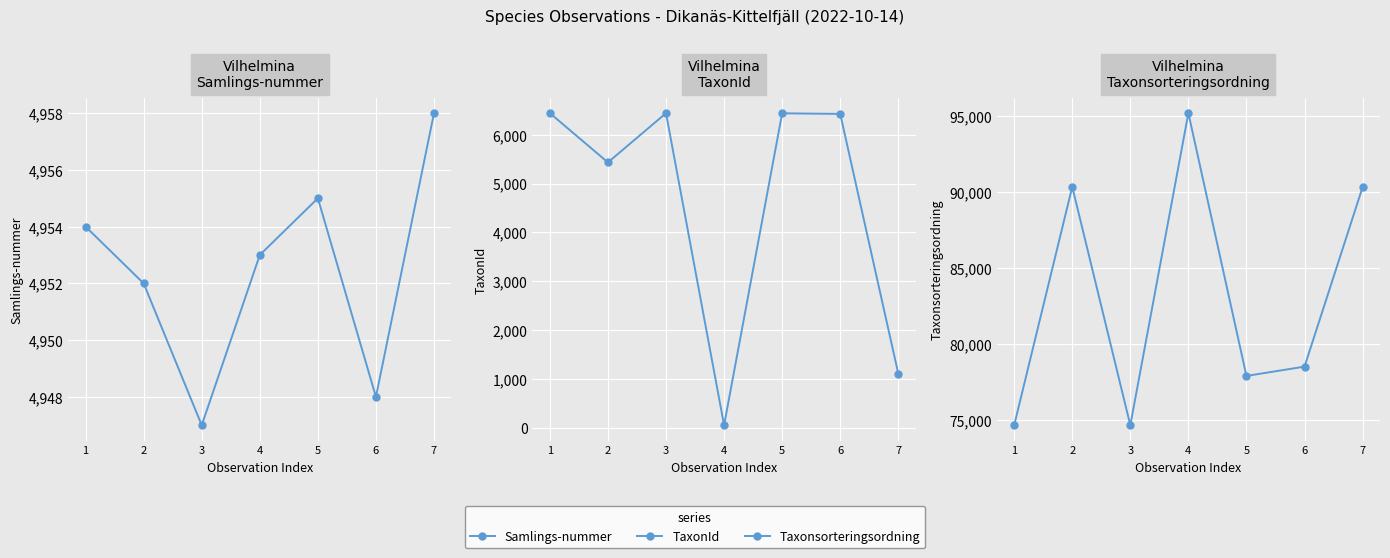

The value of TaxonId at 2 is 3074. True or false?

False